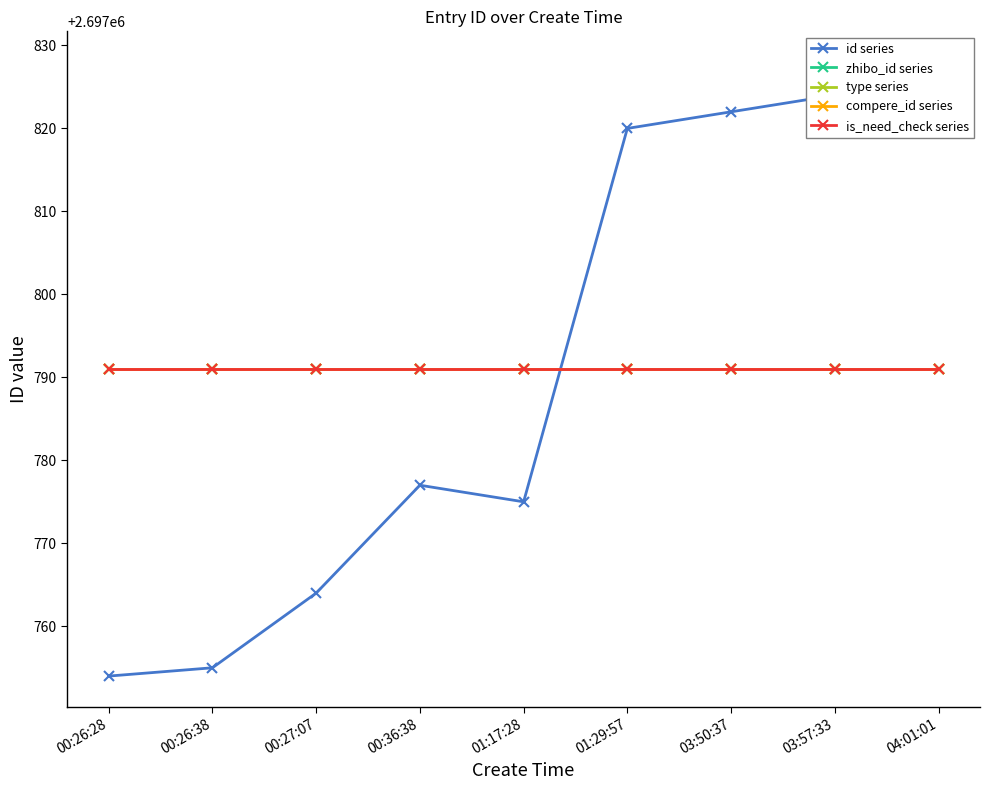

Which series changed the most between 00:26:28 and 01:17:28?

id series